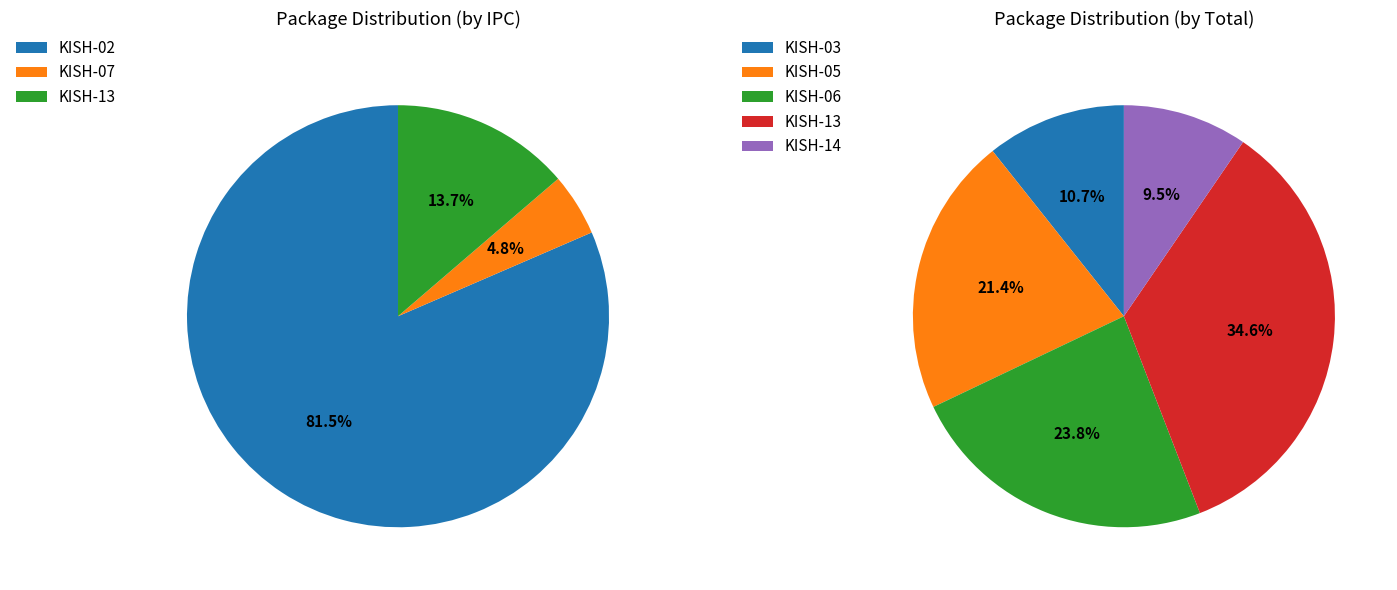

True or false: KISH-14 accounts for 1% of the total.

False